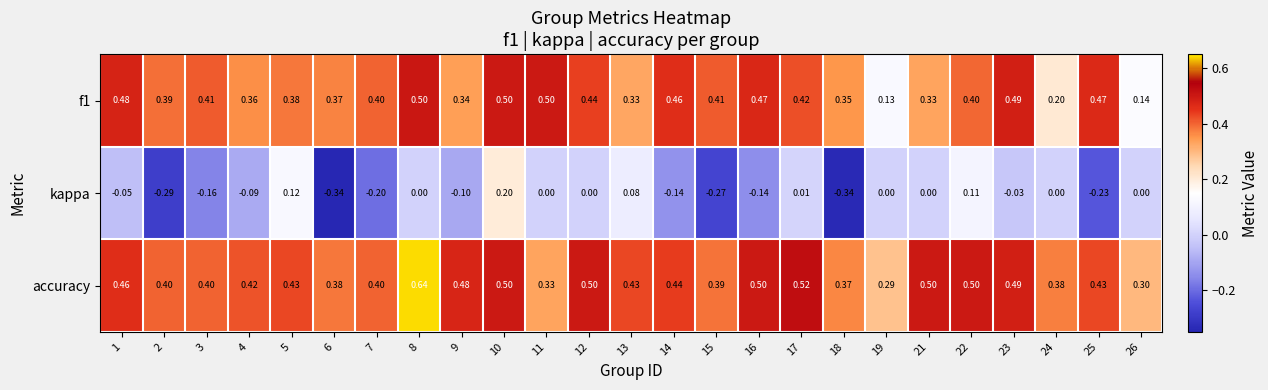

Between 6 and 21, which series saw the biggest shift?

kappa